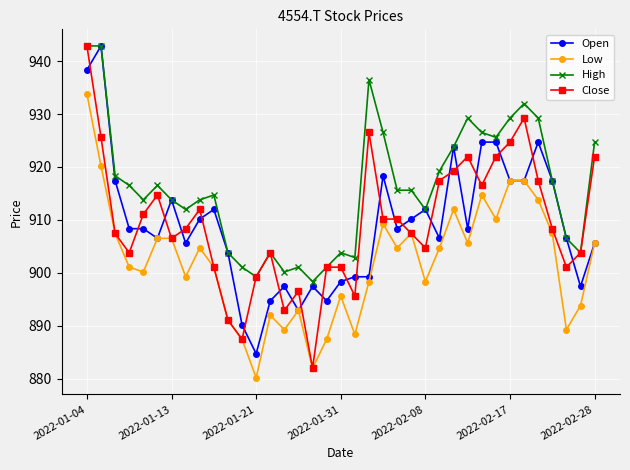

True or false: Low has more than 1 interior local peaks.

True